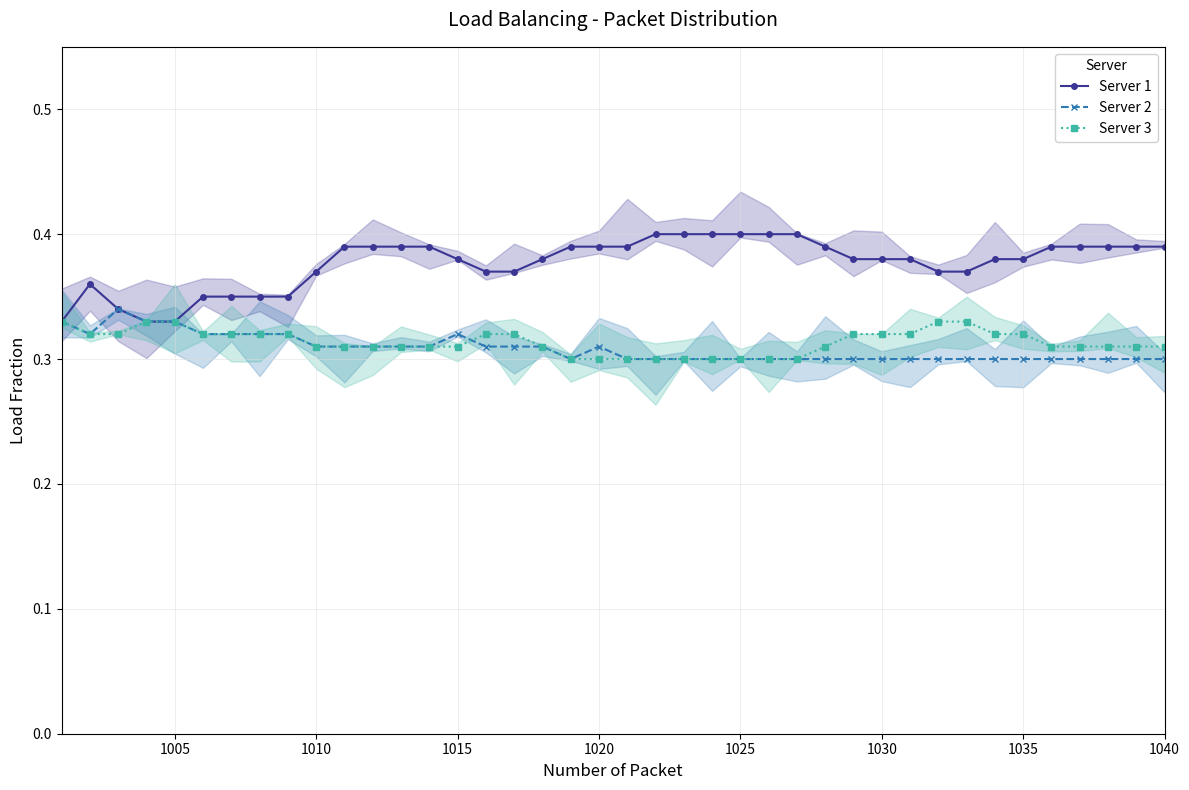

Between 24 and 28, which series saw the biggest shift?

Server 1